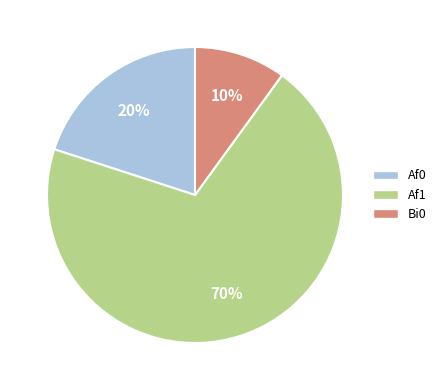

Count the number of slices in the pie.

3